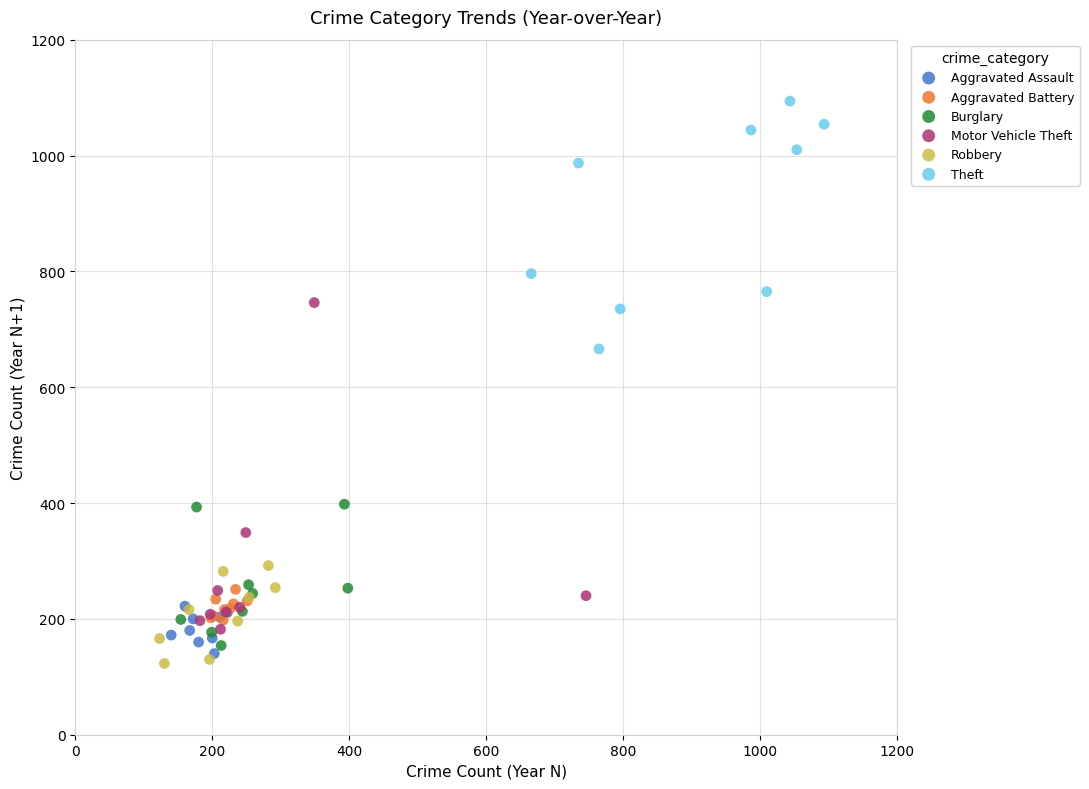

What are all the series names shown in the legend?

Aggravated Assault, Aggravated Battery, Burglary, Motor Vehicle Theft, Robbery, Theft